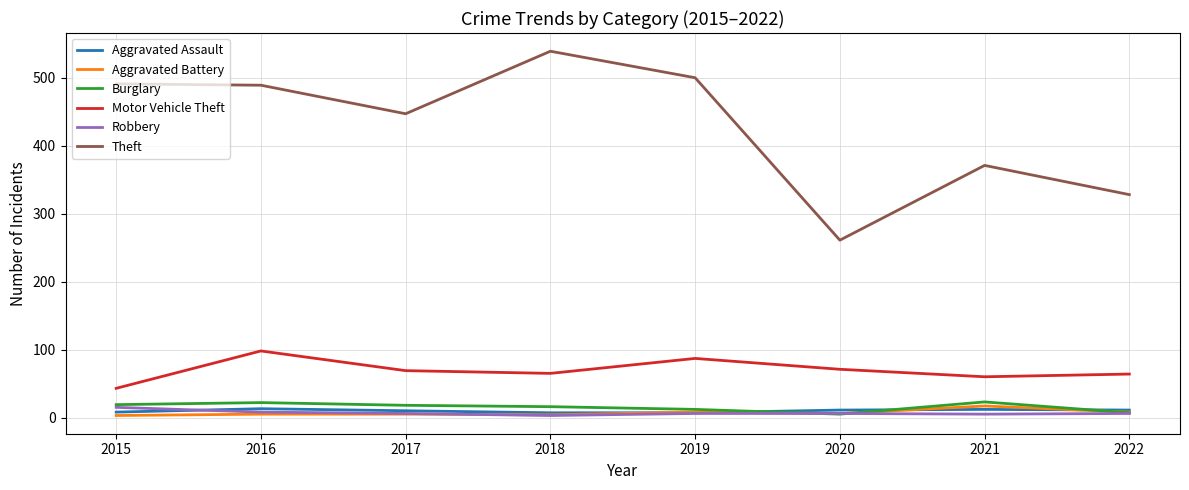

Is it true that Motor Vehicle Theft equals 71 at 2015?

False